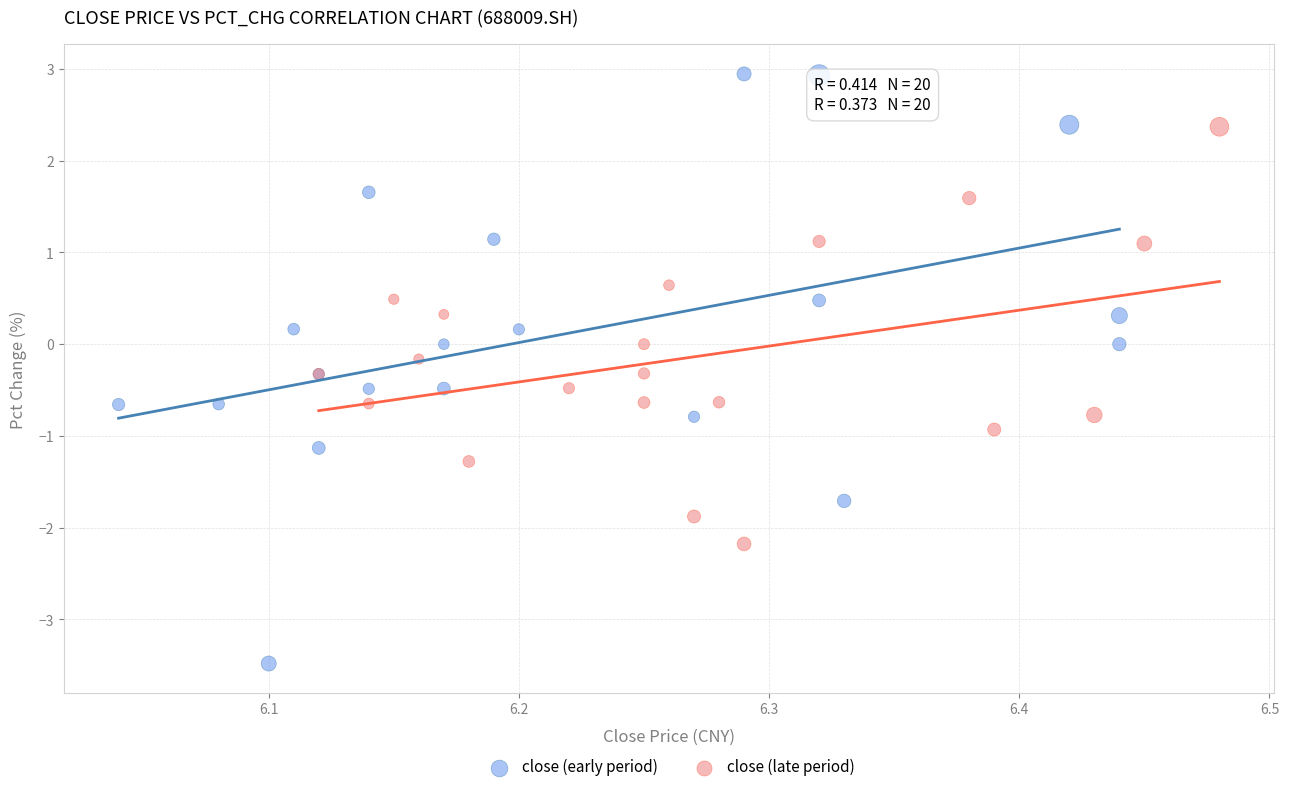

Which series contains the highest Y value?

close (early period)